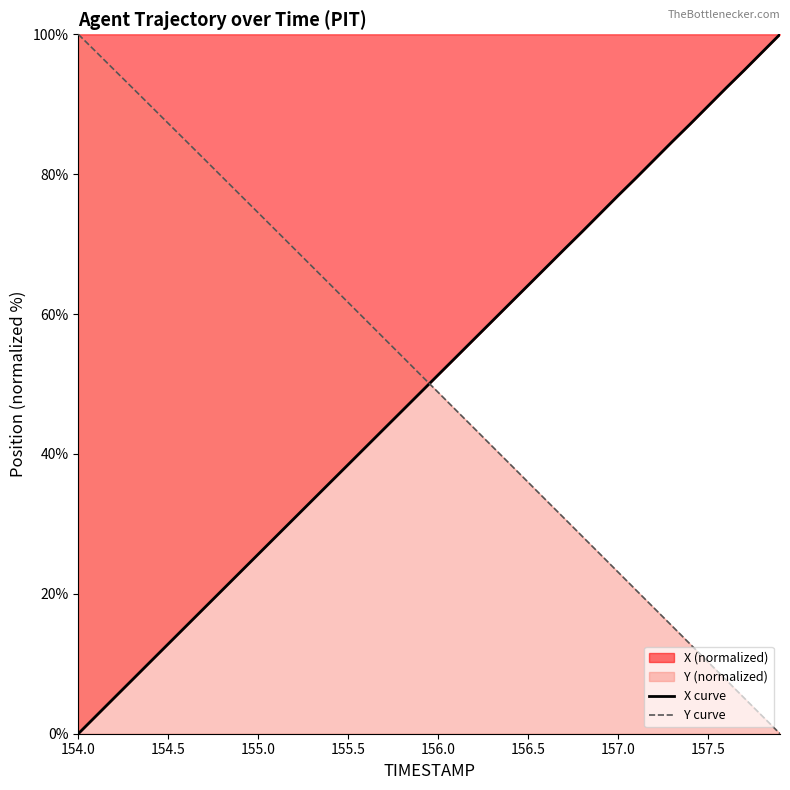

What is the difference between the maximum and minimum values in the Y curve series?

100.0